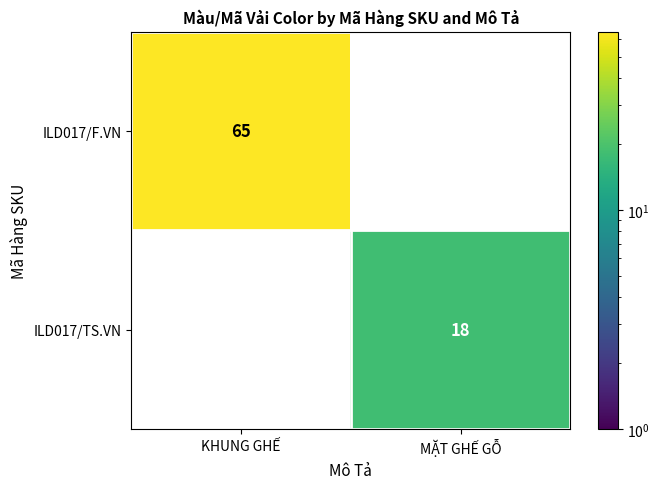

The value of ILD017/F.VN at KHUNG GHẾ is 92. True or false?

False